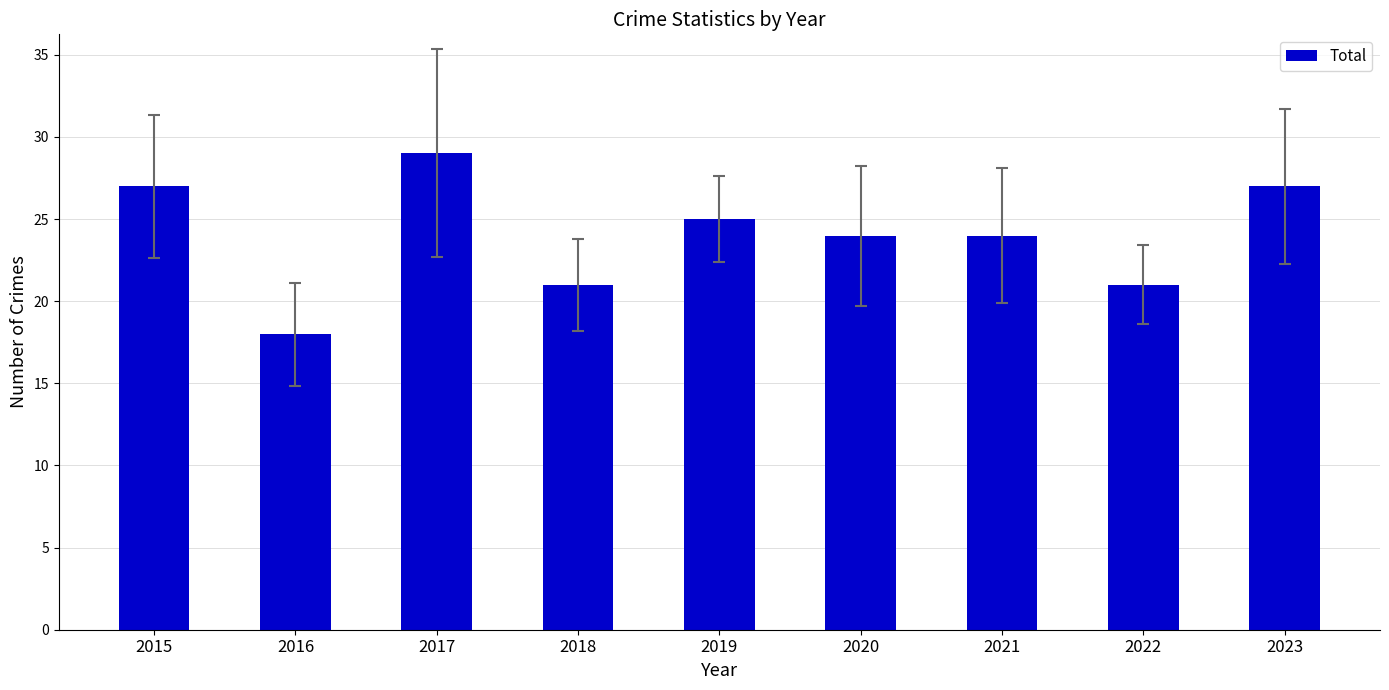

How many data points does each series have?

9